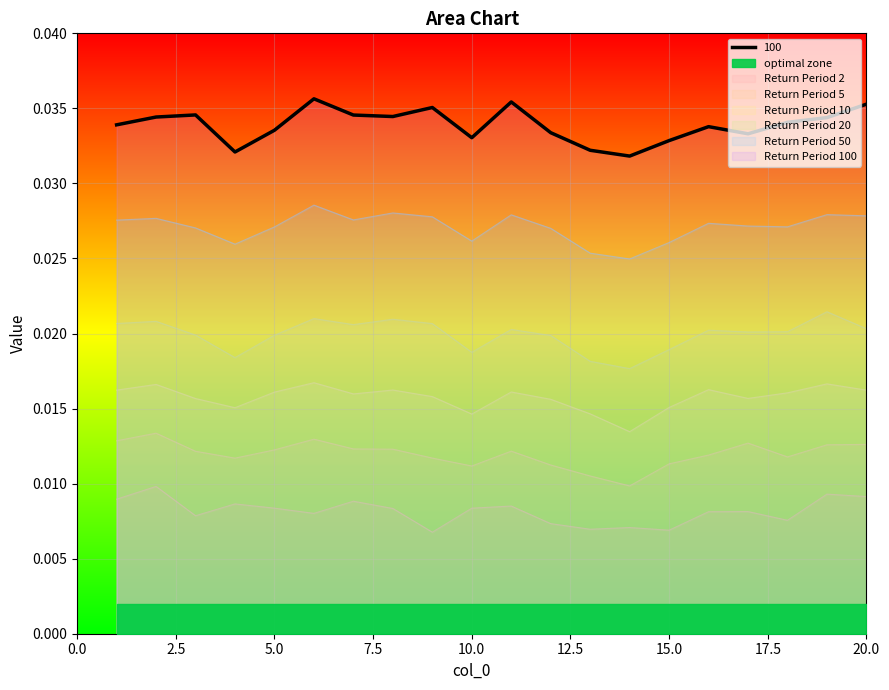

Count the 2 values in the range 0 to 1.

20